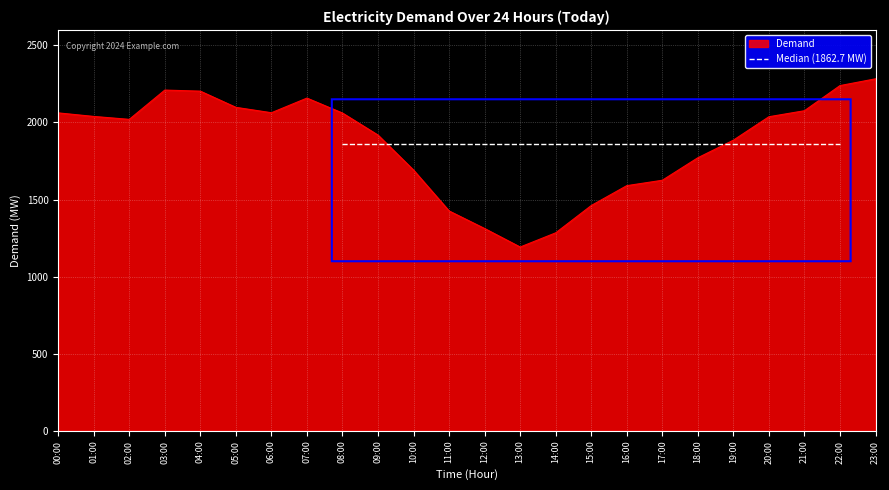

Count the number of values greater than 2037.

11